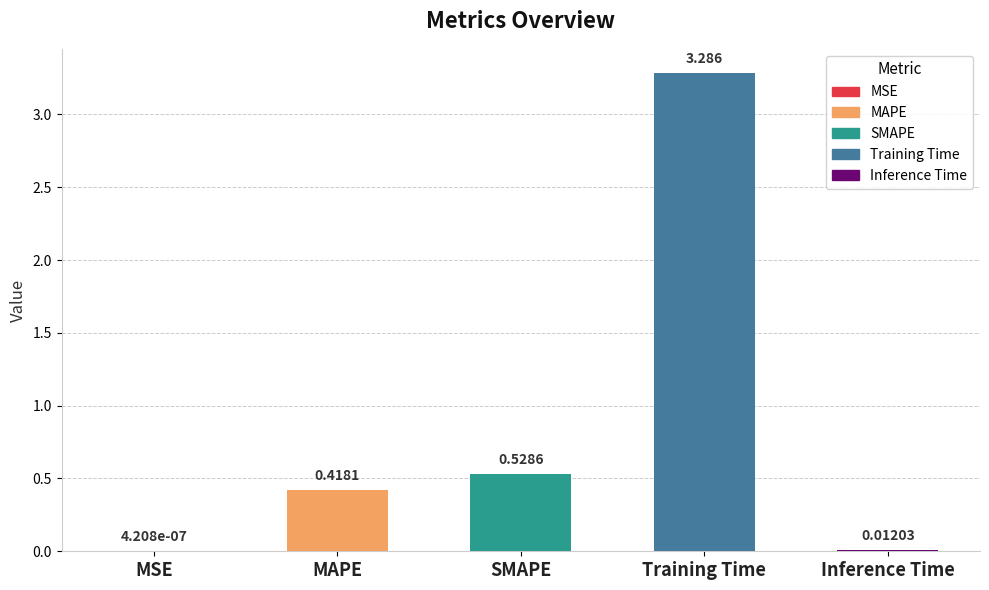

The value at MAPE is 0.2. True or false?

False